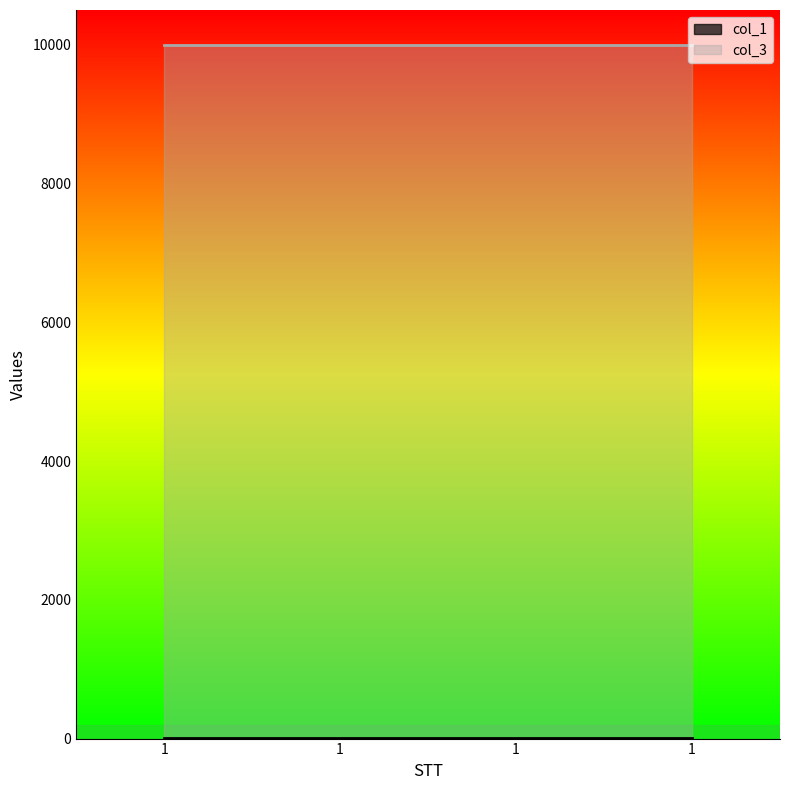

Reading left to right, list all the values displayed in this chart.

col_1: 12	12	12	12
col_3: 10000	10000	10000	10000